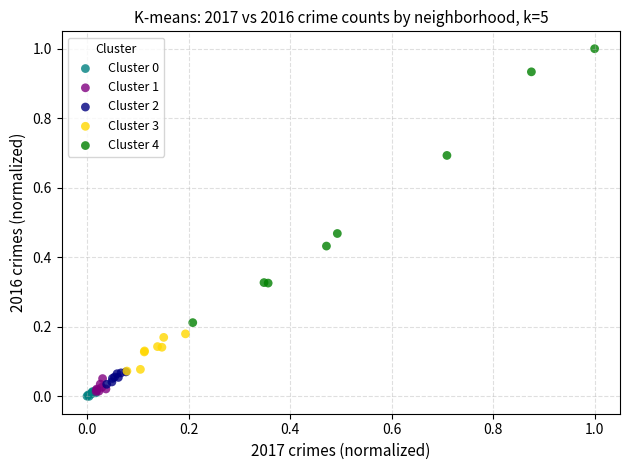

Which series has the largest Y range (max minus min)?

Cluster 4